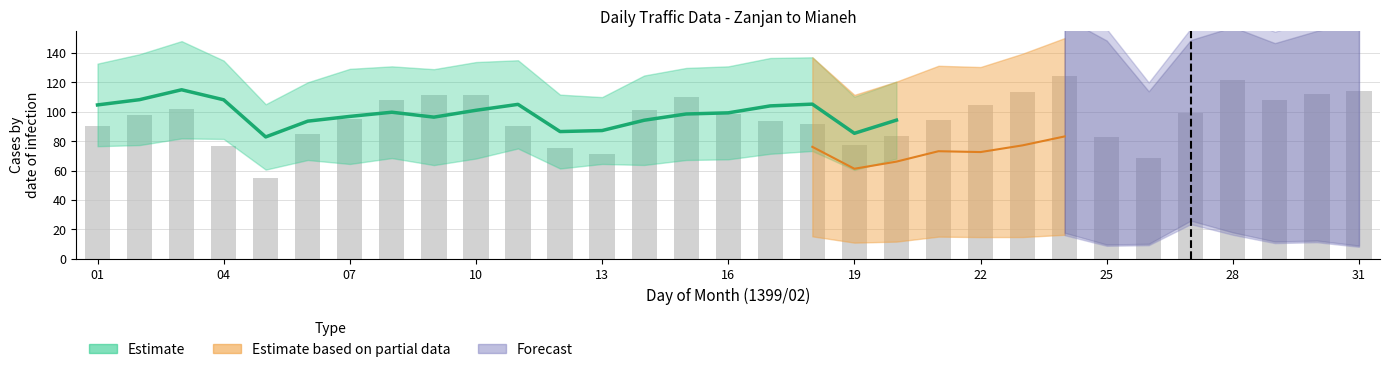

What is the smallest value displayed?

55.3